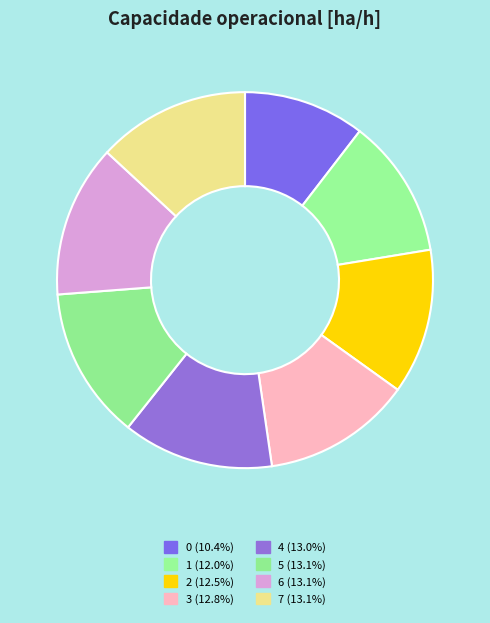

What is the total percentage of 3 and 6?

25.9%